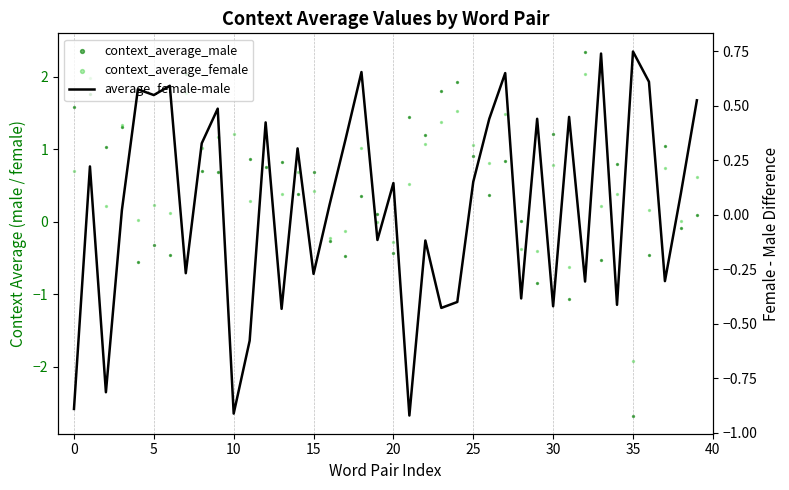

What is the total value across all series at 22?

2.2